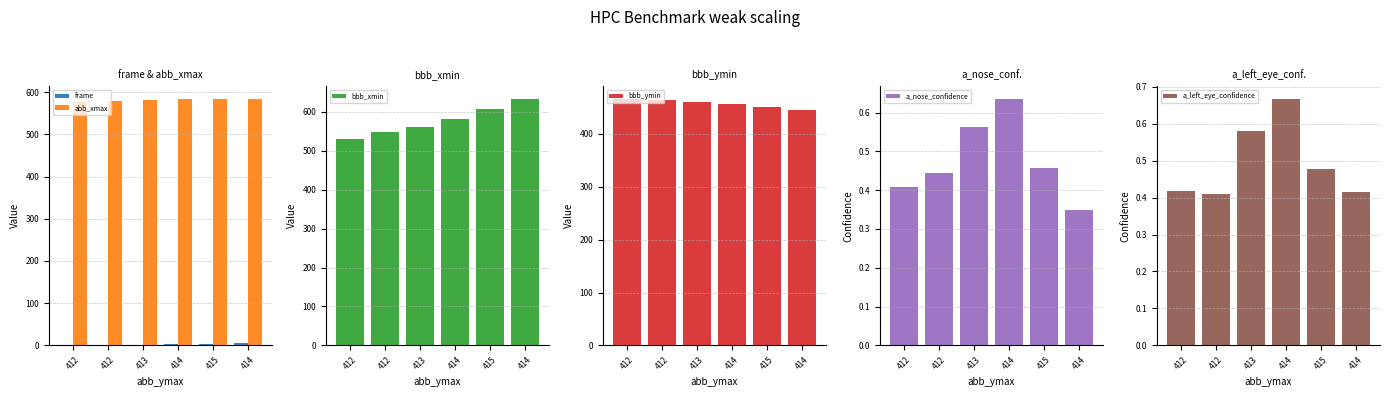

Reading right to left, list all the values displayed in this chart.

frame: 414=5.0	415=4.0	414=3.0	413=2.0	412=1.0	412=0.0
abb_xmax: 414=585.0	415=584.0	414=583.0	413=582.0	412=580.0	412=578.0
bbb_xmin: 414=634.0	415=608.0	414=581.0	413=560.0	412=549.0	412=530.0
bbb_ymin: 414=446.0	415=452.0	414=457.0	413=461.0	412=464.0	412=467.0
a_nose_confidence: 414=0.3	415=0.5	414=0.6	413=0.6	412=0.4	412=0.4
a_left_eye_confidence: 414=0.4	415=0.5	414=0.7	413=0.6	412=0.4	412=0.4